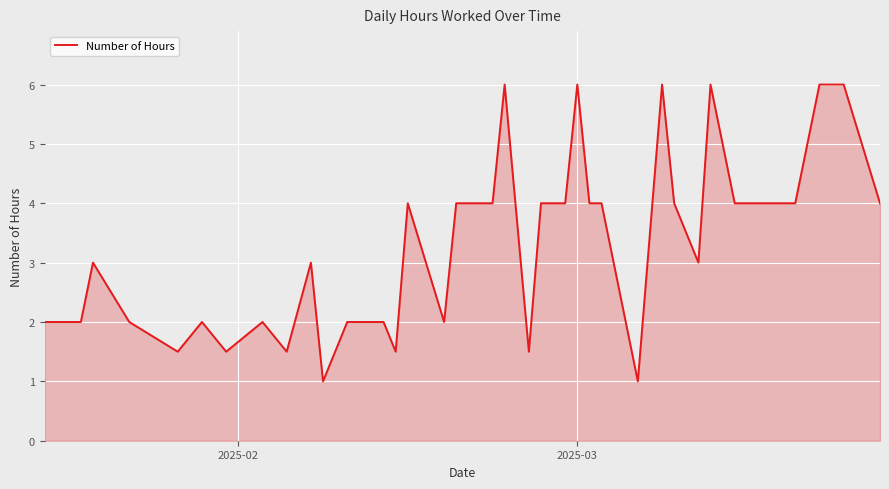

What is the greatest value displayed?

6.0